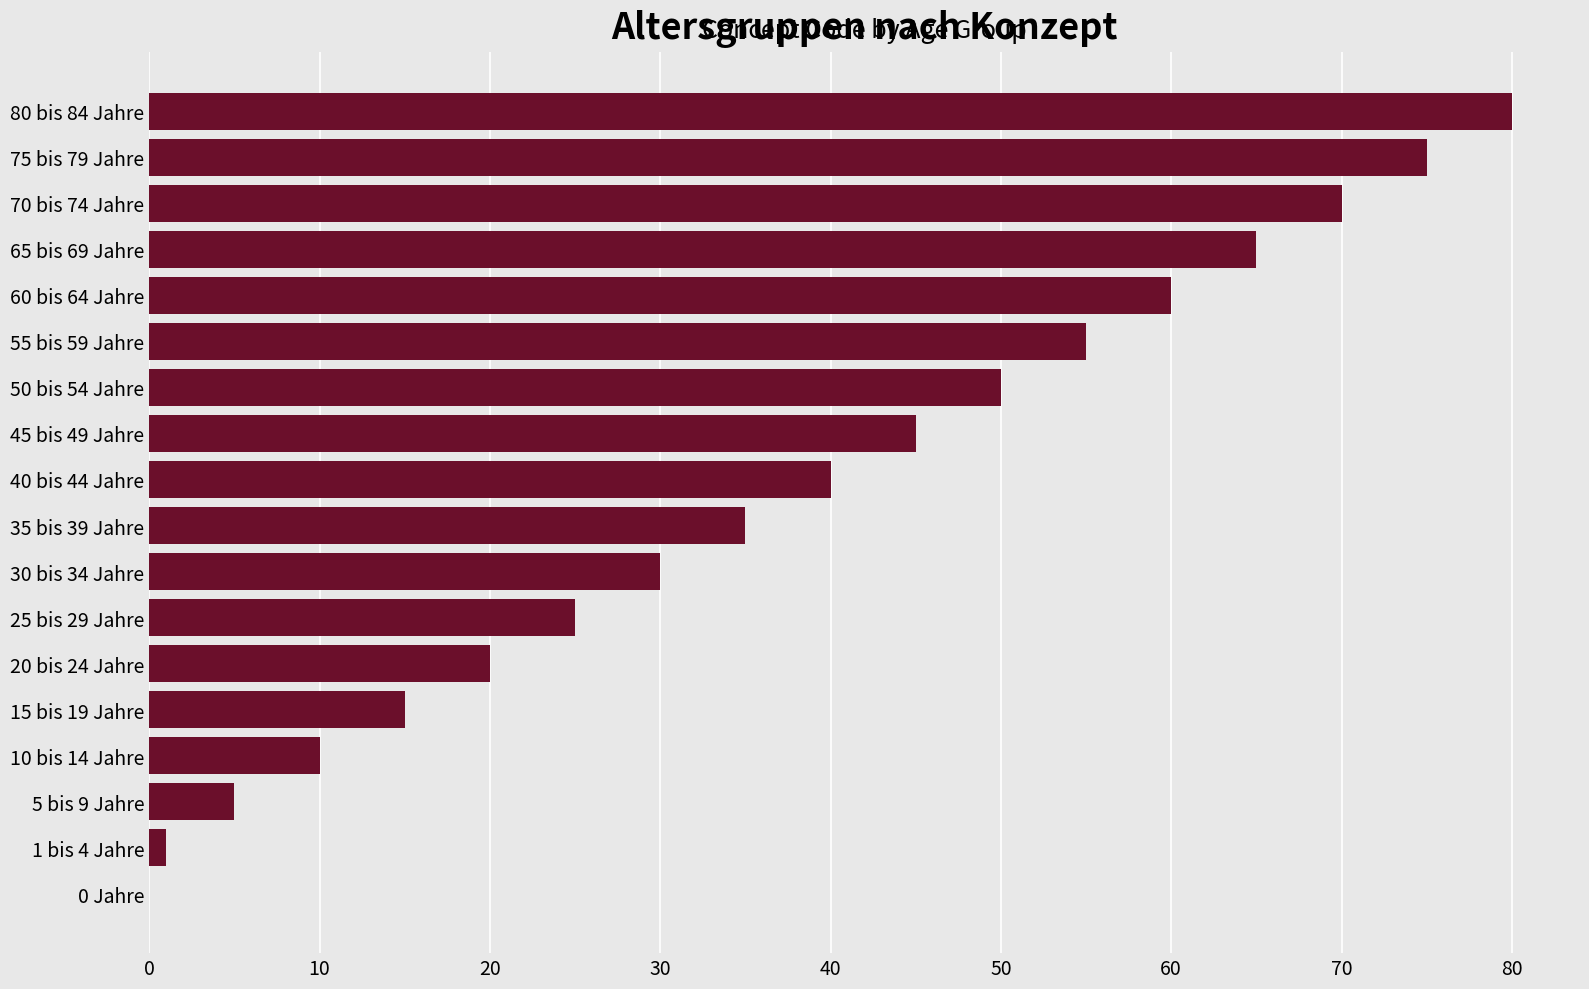

What is the average value?

38